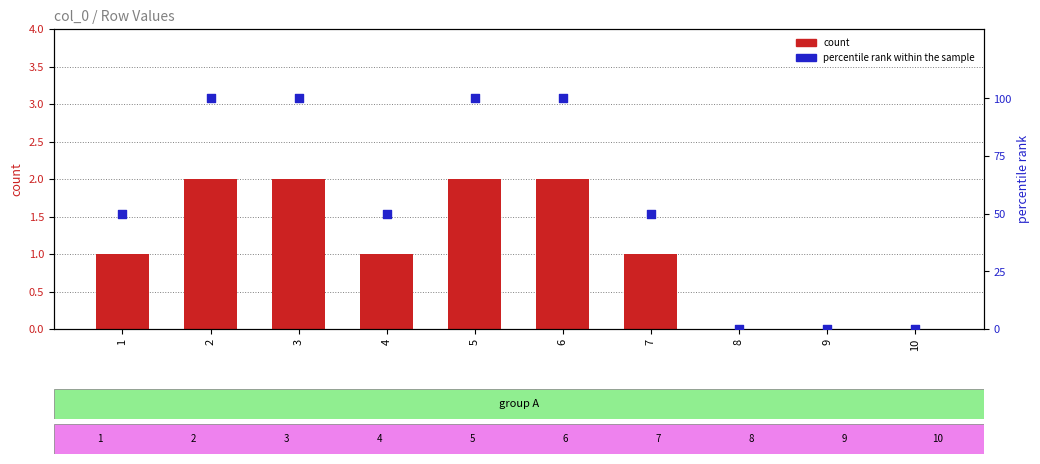

Which series reaches the minimum Y coordinate?

count